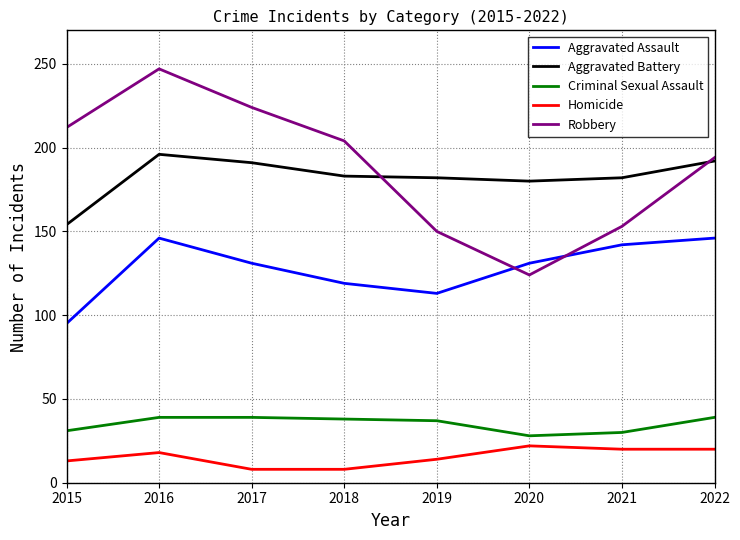

Where is Robbery nearest to the value 185?

2022